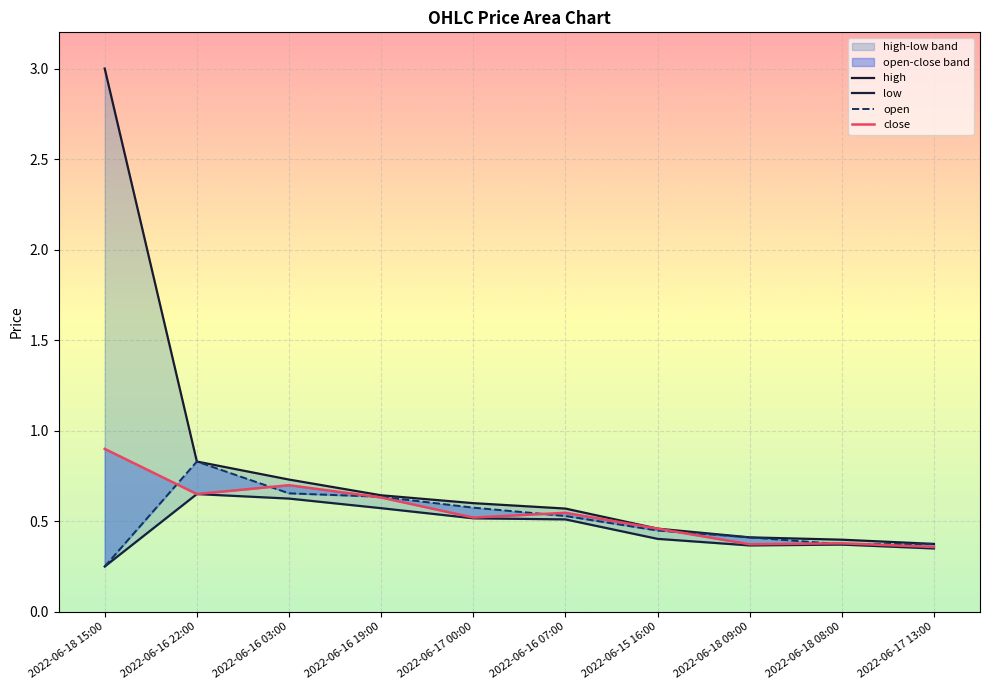

List the labels in order of low value, largest first.

2022-06-16 22:00, 2022-06-16 03:00, 2022-06-16 19:00, 2022-06-17 00:00, 2022-06-16 07:00, 2022-06-15 16:00, 2022-06-18 08:00, 2022-06-18 09:00, 2022-06-17 13:00, 2022-06-18 15:00